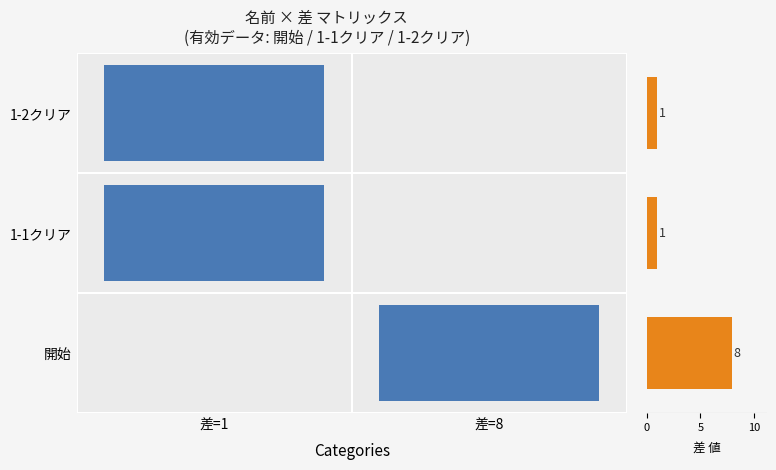

What is the difference between the maximum and minimum values?

7